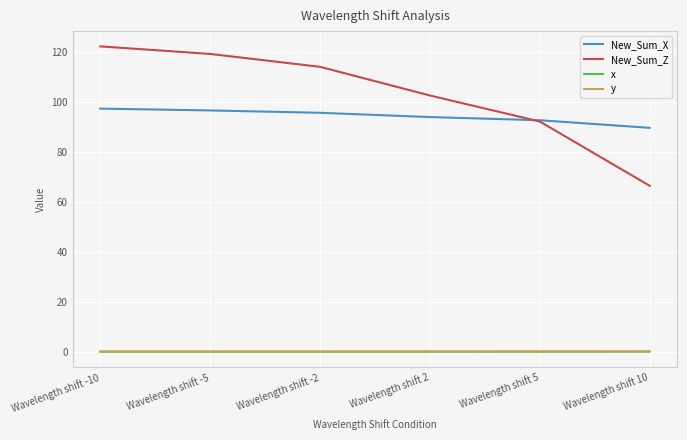

What is the difference between the highest and lowest values at Wavelength shift -5?

118.9